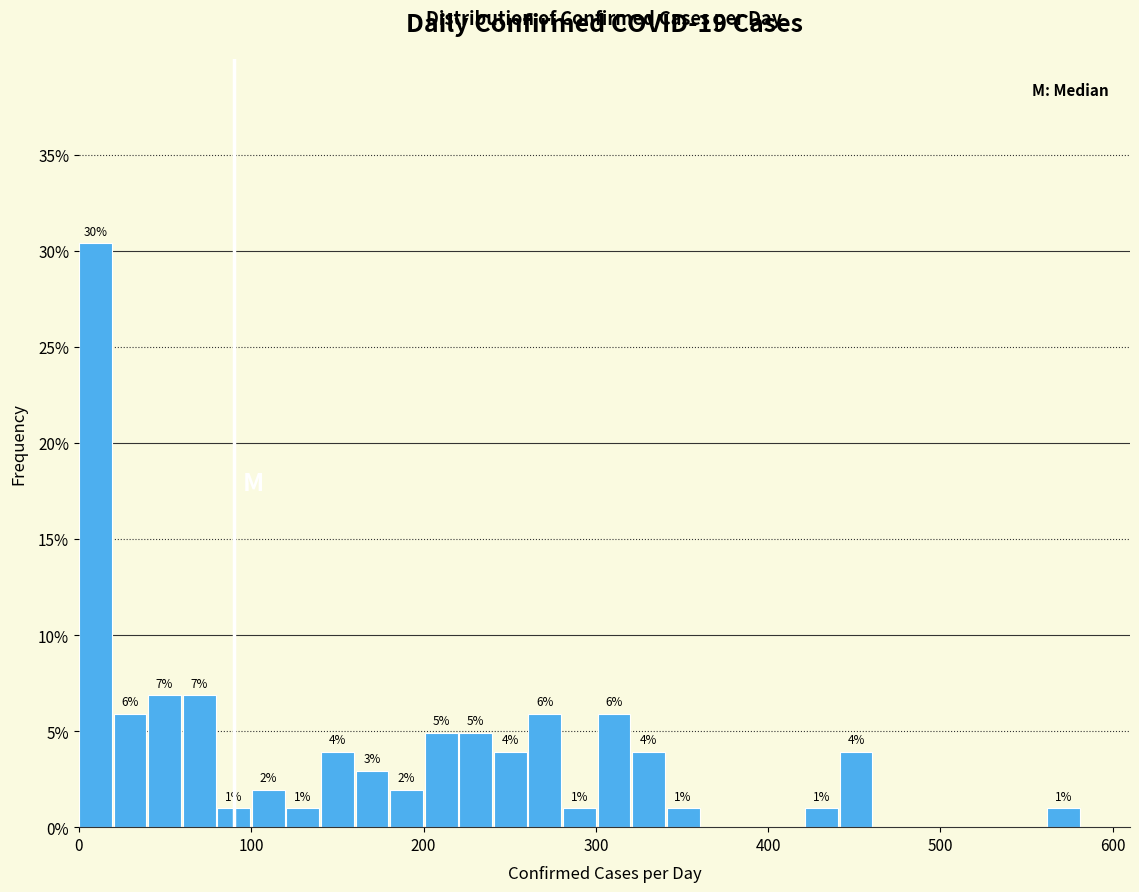

Around what value on the x-axis is the tallest bar? Give the approximate position of its centre, as read against the axis.

10